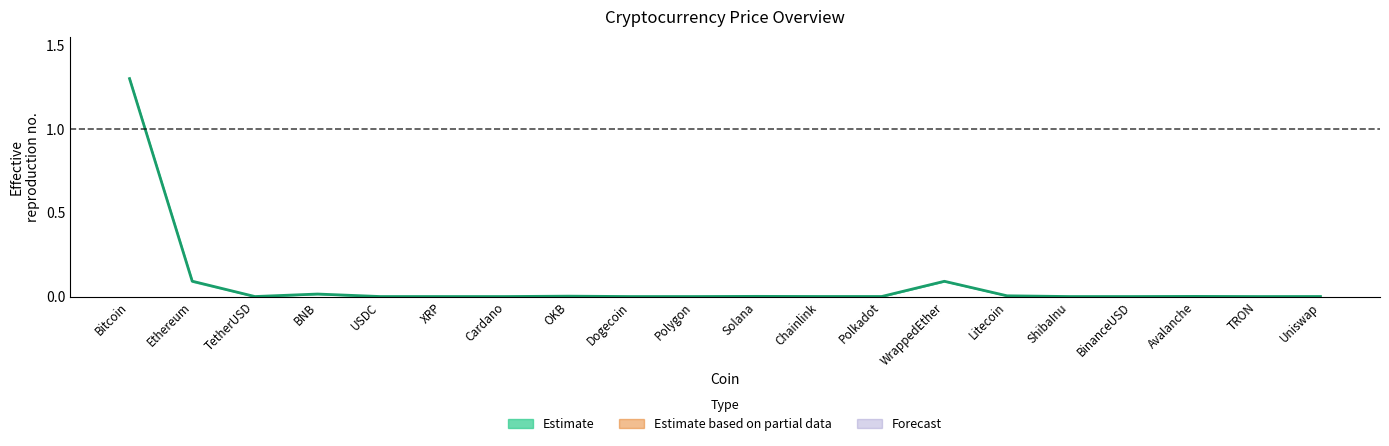

At which label is the value closest to 0?

ShibaInu